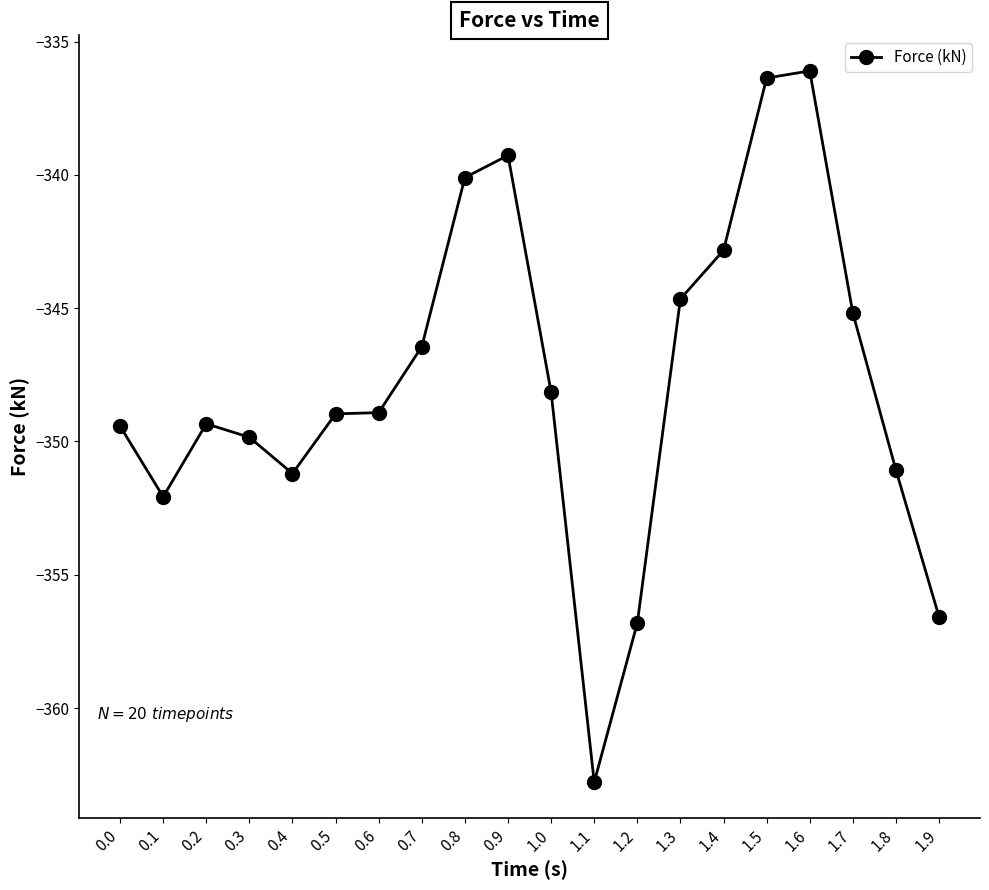

How many lines are shown in the chart?

1